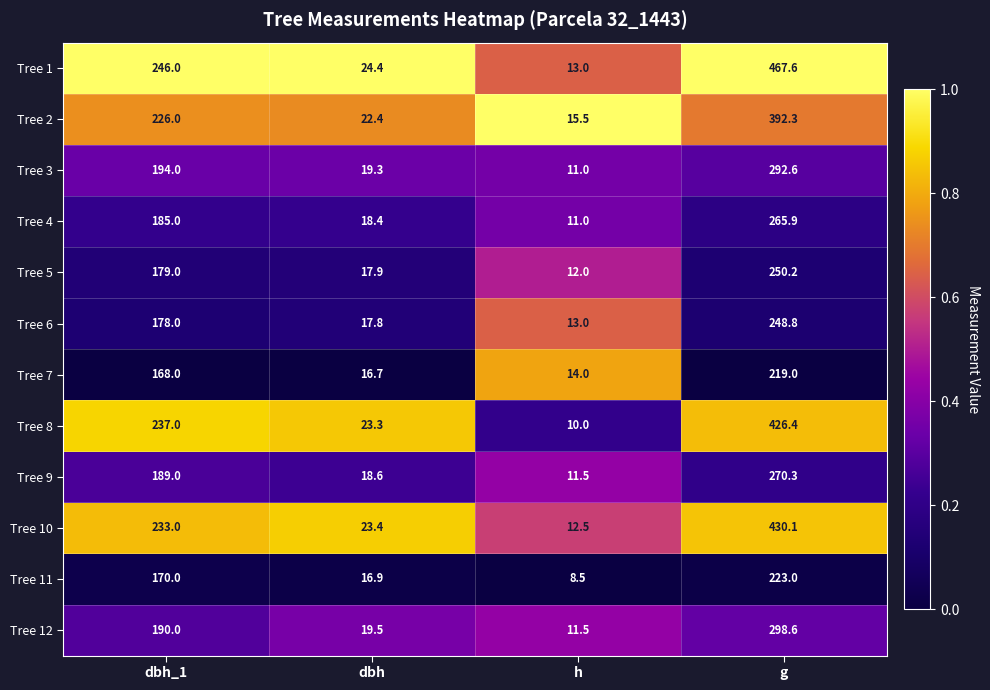

What is the difference between the maximum and minimum values in the Tree 2 series?

376.8